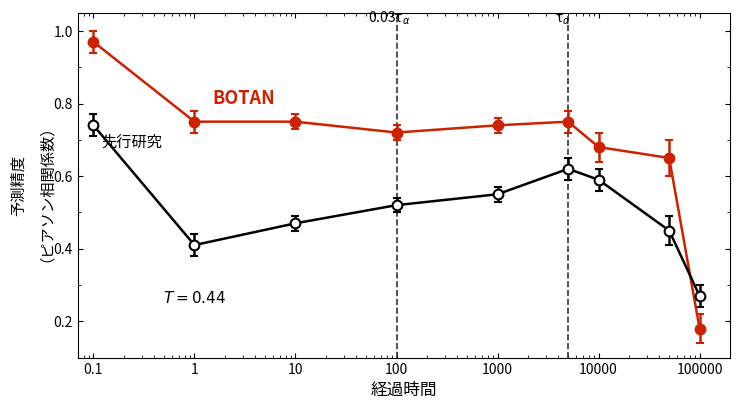

How many categories are shown in the chart?

9